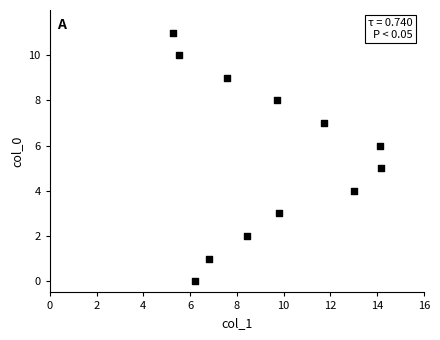

What is the range of Y values (max minus min)?

11